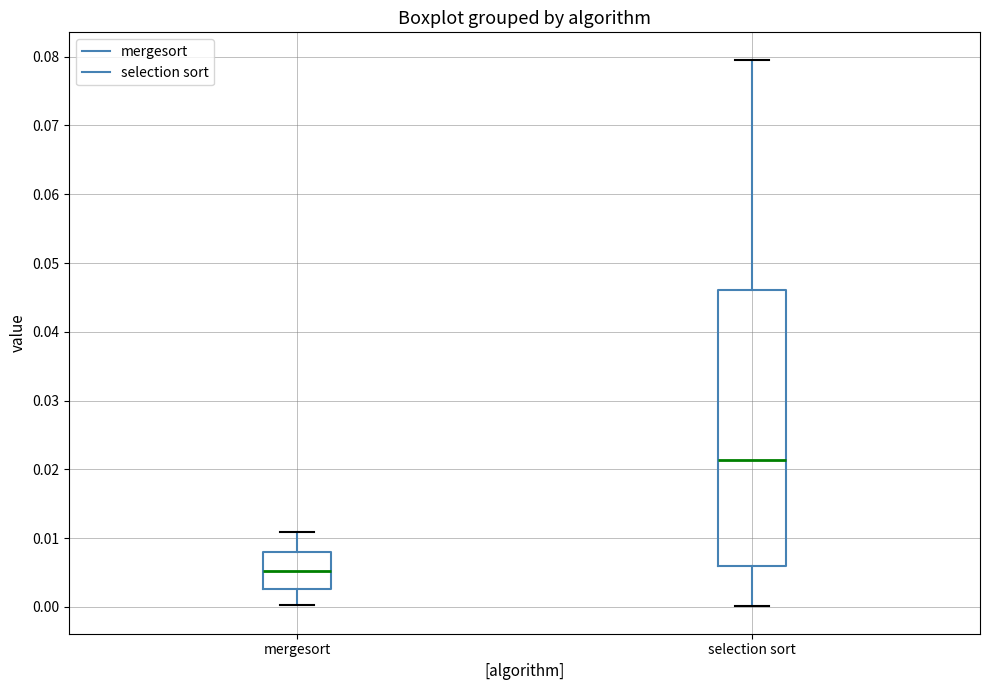

Which box has the highest median line?

selection sort